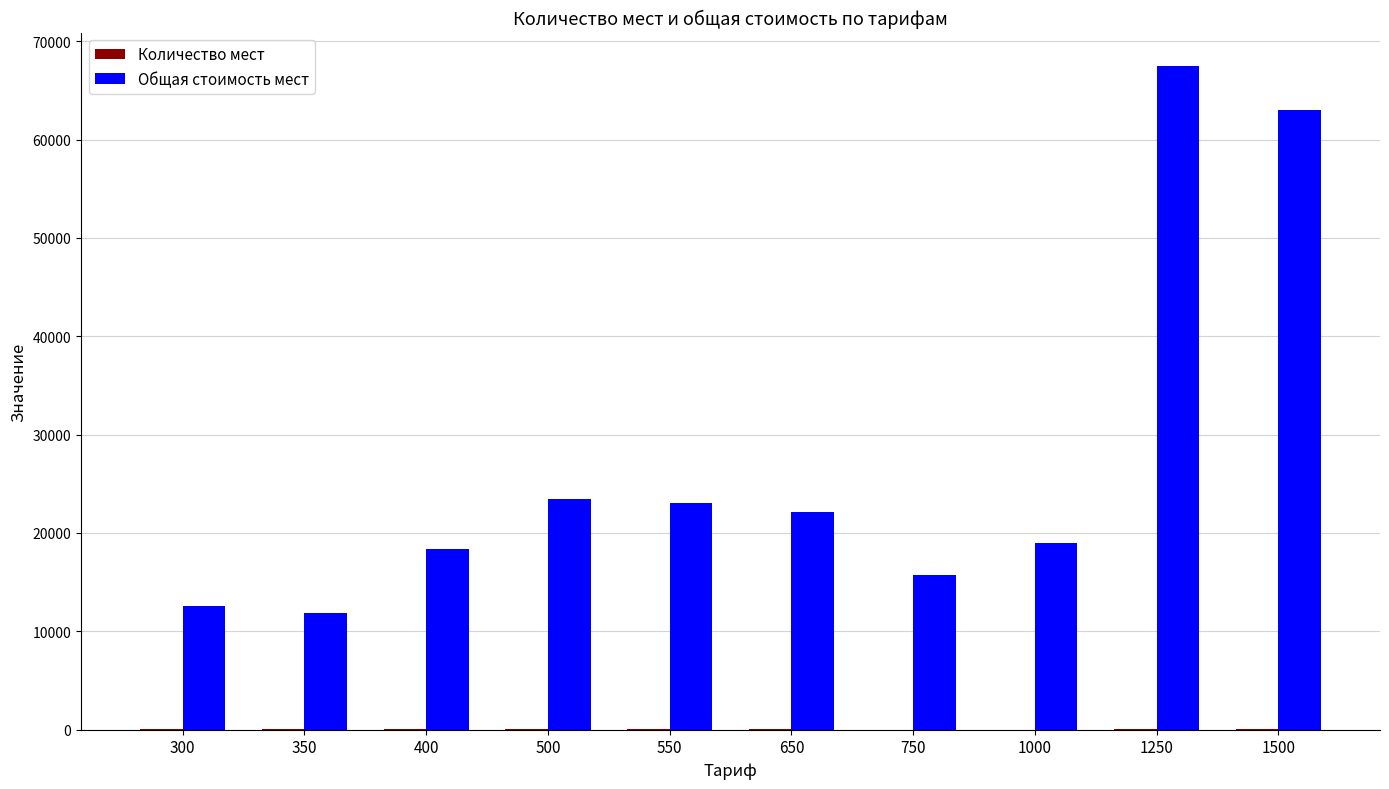

How many data points does each series have?

10